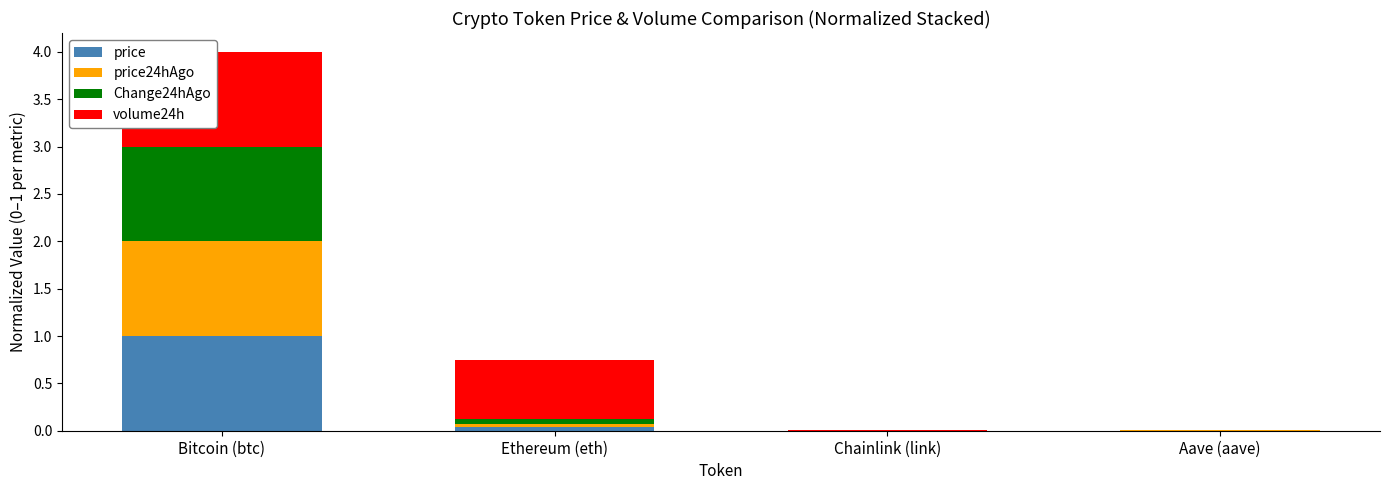

What is the maximum value for price?

1.0